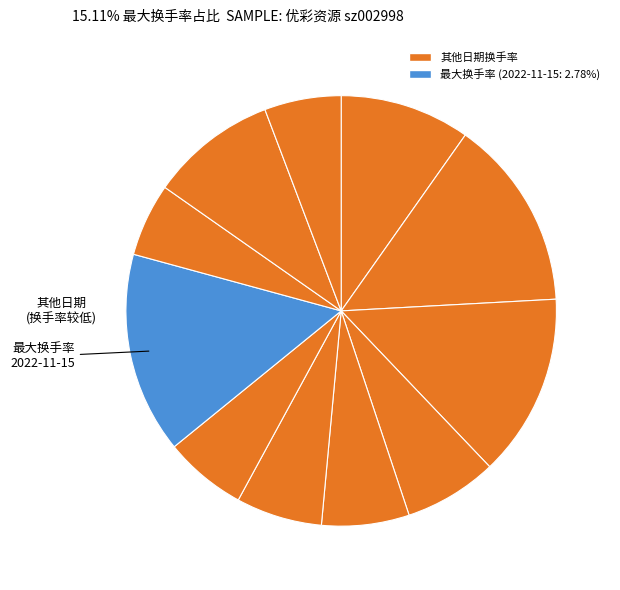

To the nearest percent, what is the difference between the largest and smallest slice percentages?

10%